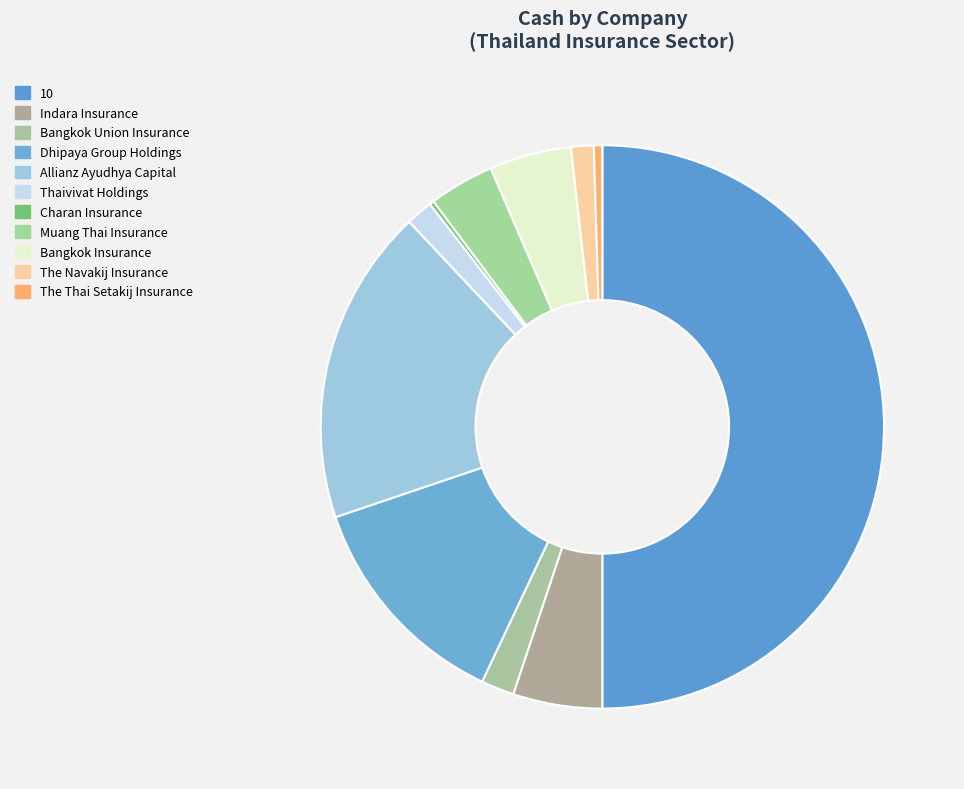

The Bangkok Insurance slice represents 5% of the pie. True or false?

True